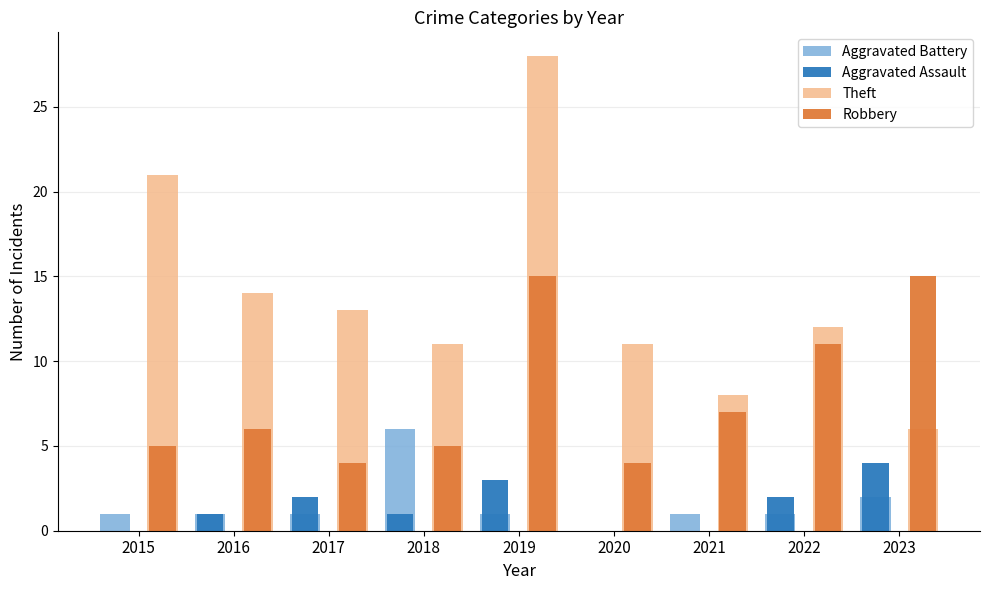

How many groups of bars are there?

9